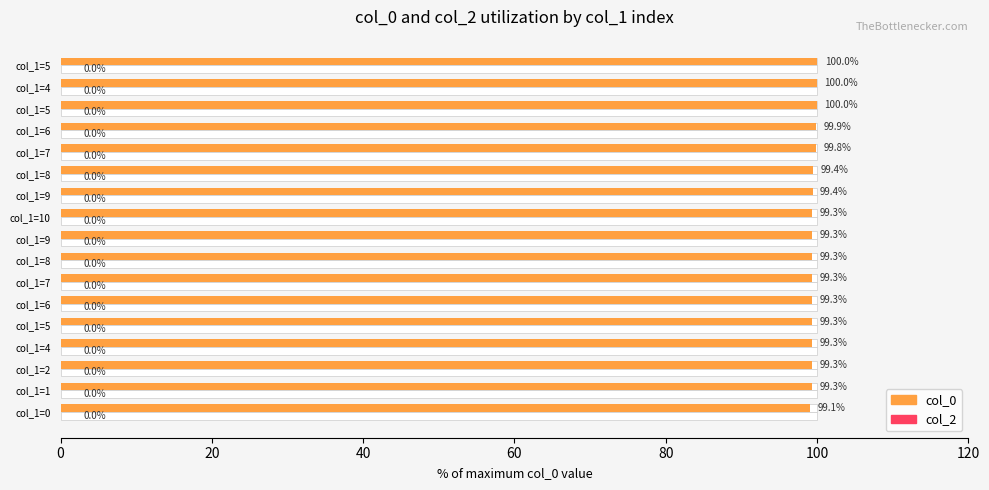

Which series has the largest total across all categories?

col_0